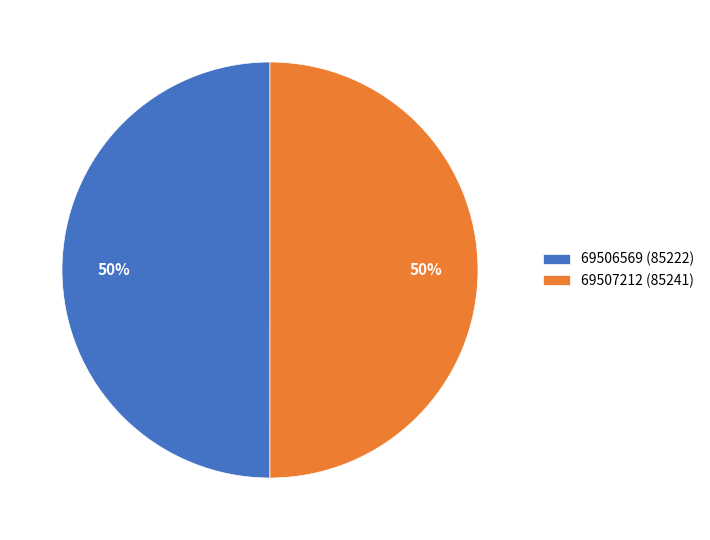

True or false: 69507212 (85241) accounts for 50% of the total.

True